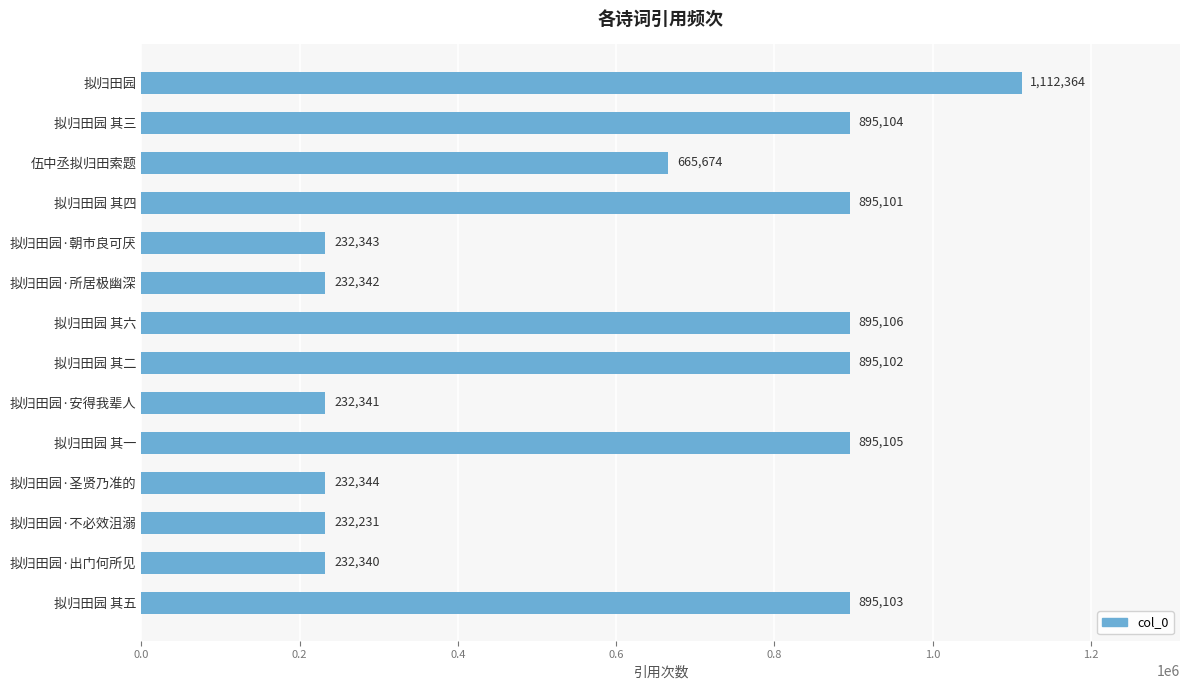

True or false: the data shows 424124 at 伍中丞拟归田索题.

False